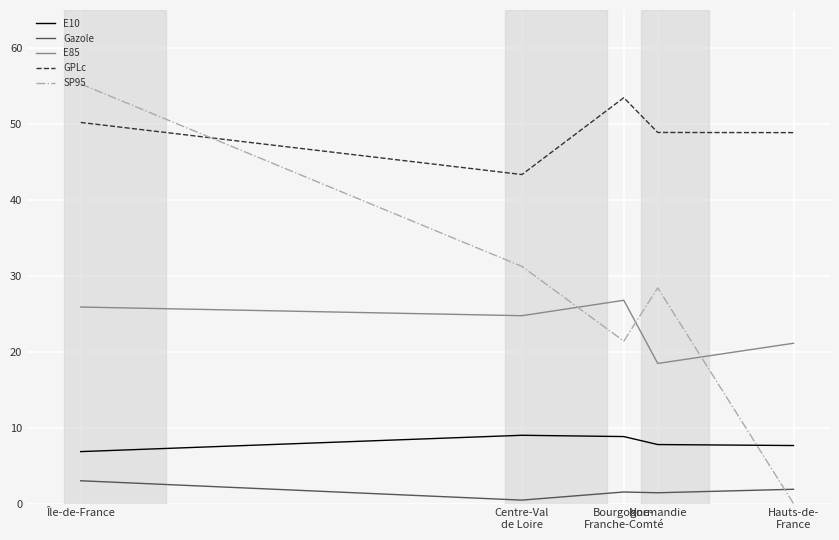

What is the sum of the E85 values at Centre-Val
de Loire and Normandie?

43.2